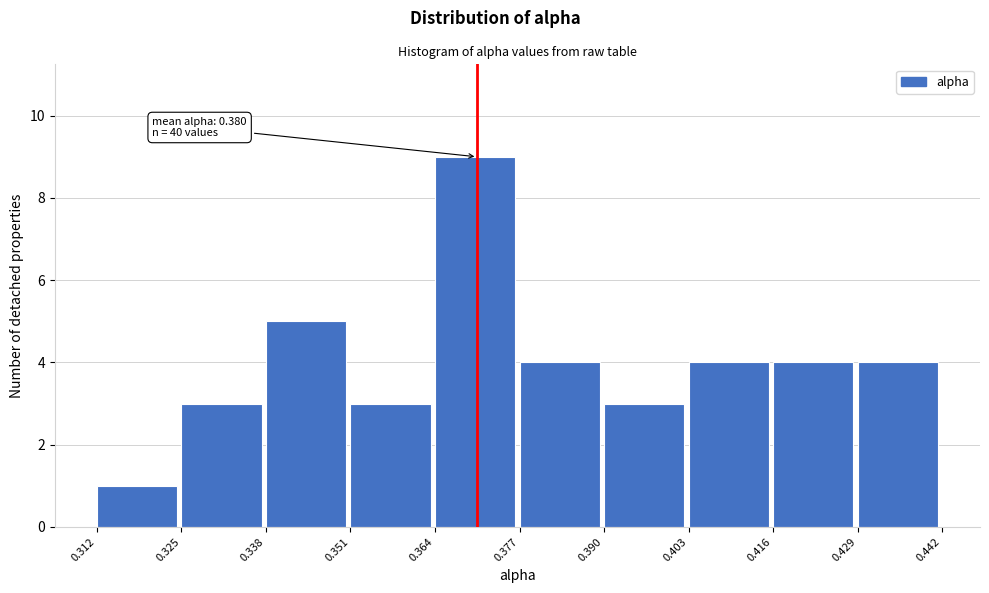

Over which range of the x-axis is the bar tallest?

0.364 to 0.377